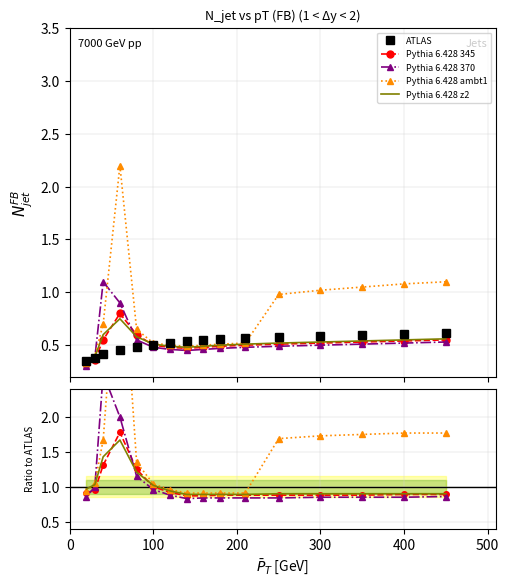

What is the minimum value shown in the chart?

0.3